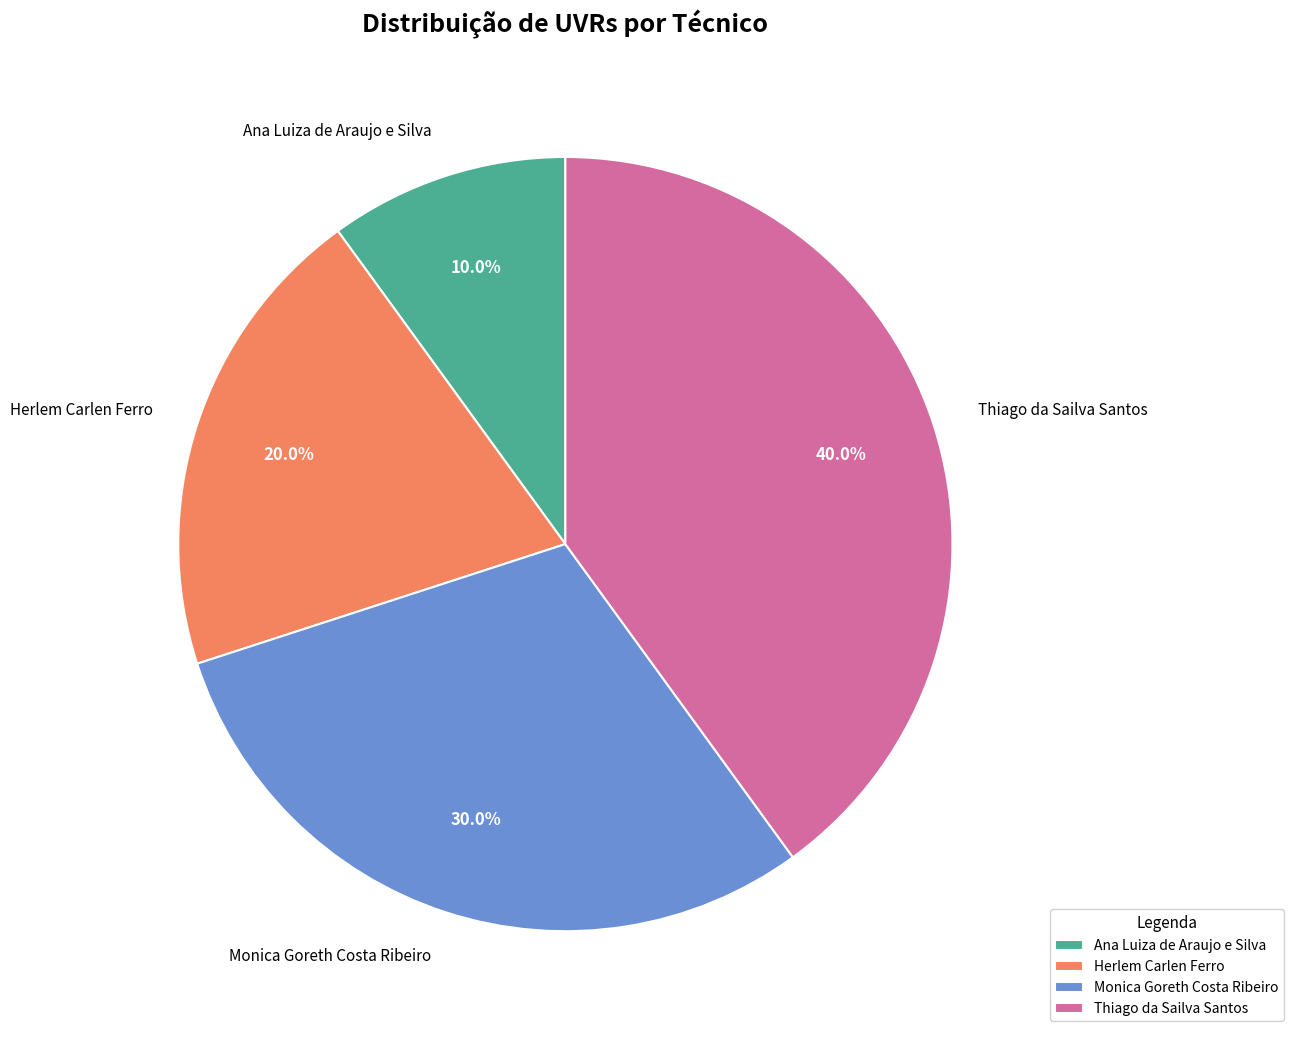

Between Herlem Carlen Ferro and Monica Goreth Costa Ribeiro, which is larger?

Monica Goreth Costa Ribeiro